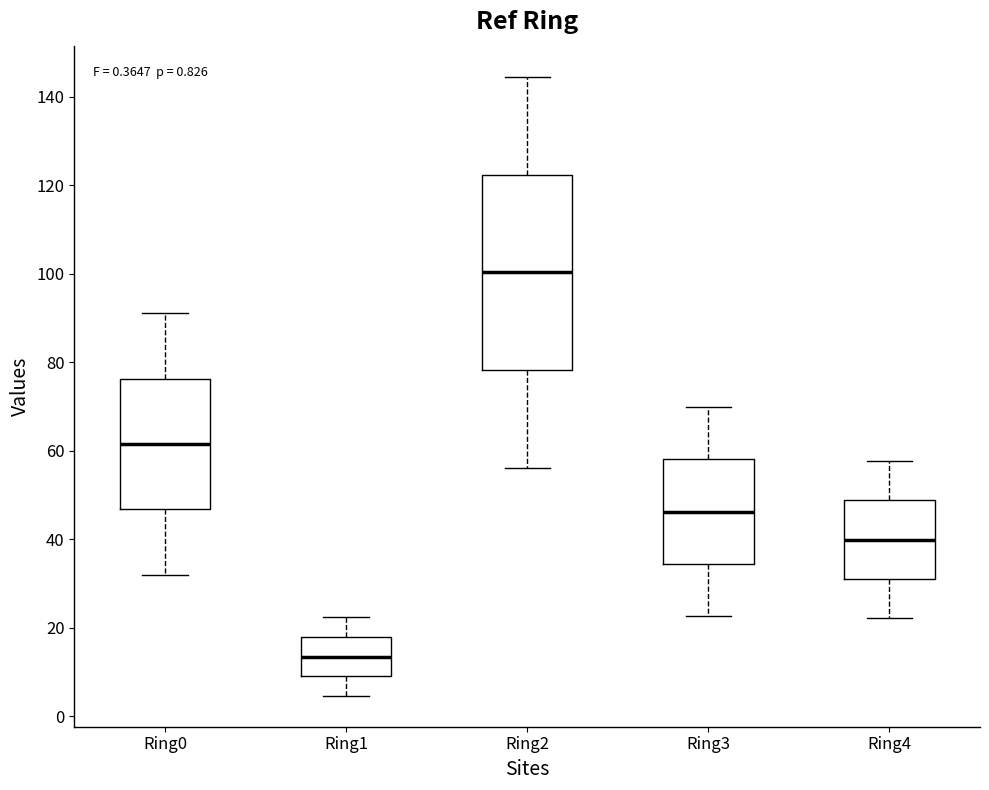

Comparing the boxes themselves (not the whiskers), which one is the tallest?

Ring2